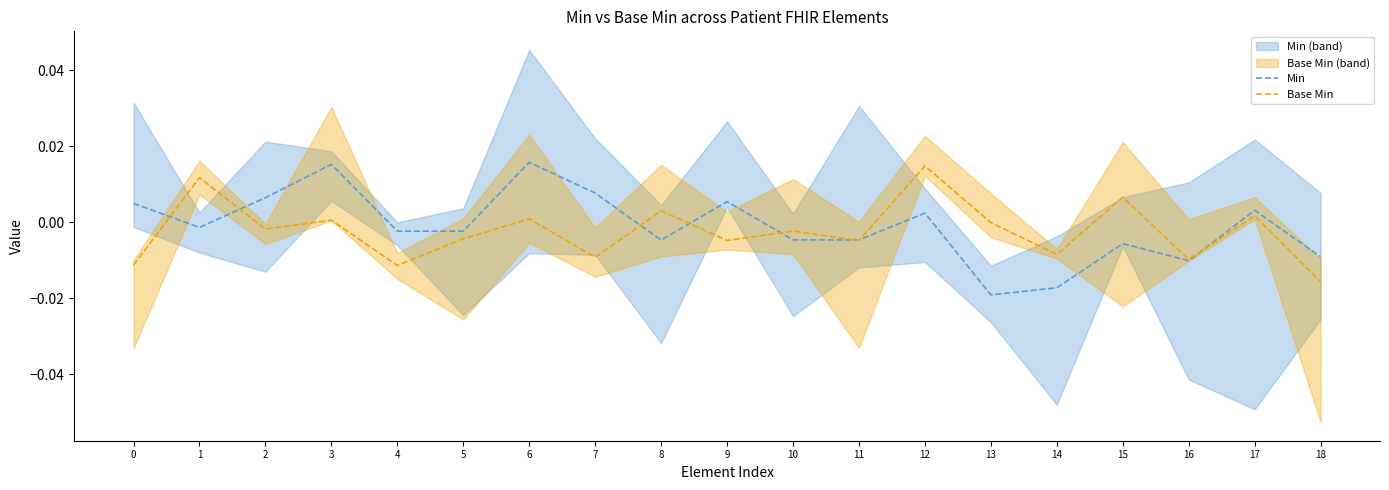

Rank the series by their maximum value, from lowest to highest.

Base Min, Min